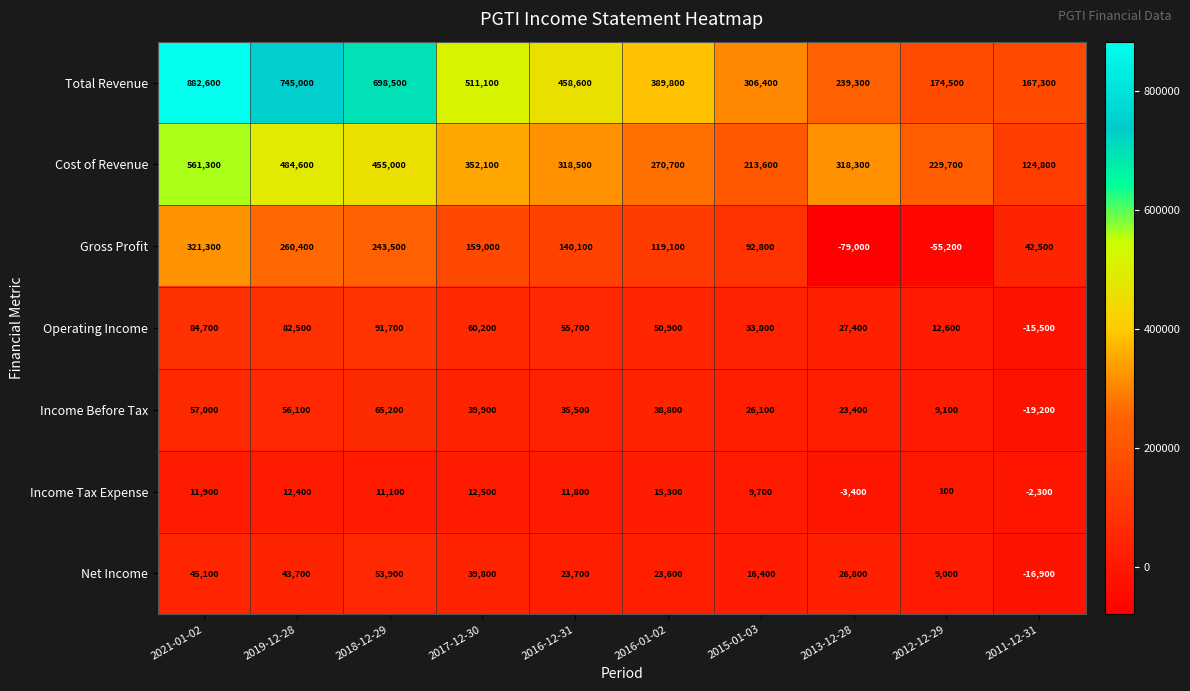

Rank the series by their maximum value, from lowest to highest.

Income Tax Expense, Net Income, Income Before Tax, Operating Income, Gross Profit, Cost of Revenue, Total Revenue